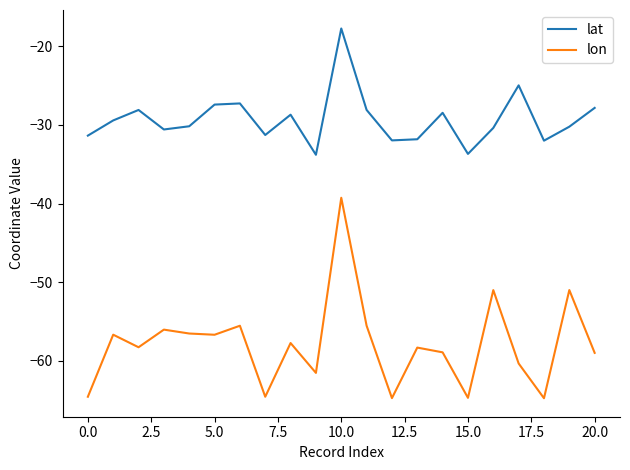

Which series has the widest spread of values?

lon